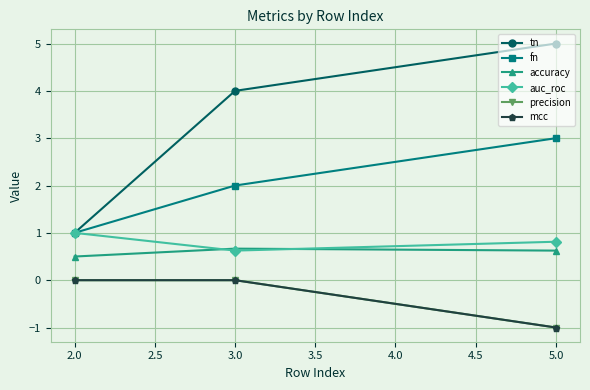

Count the tn values in the range 1 to 5.

3